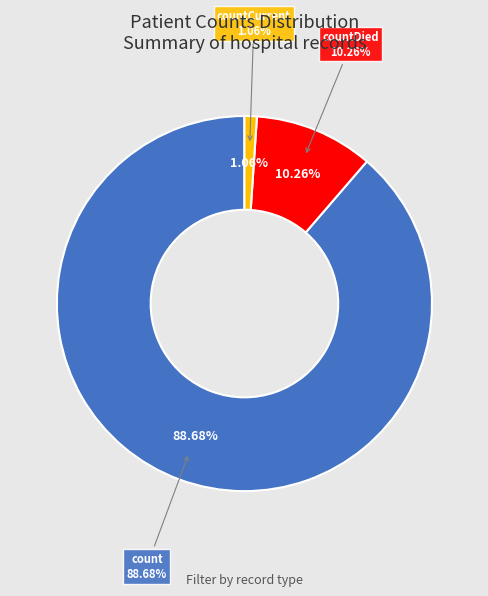

The count slice represents 75% of the pie. True or false?

False